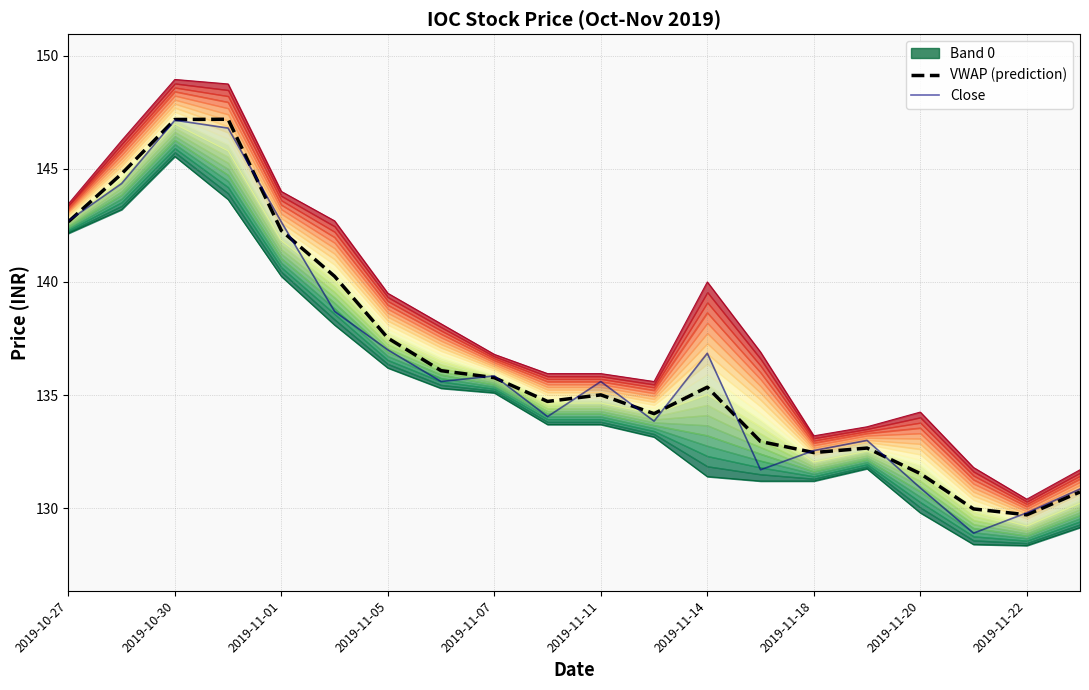

Where does the Close series first go above 135?

2019-10-27